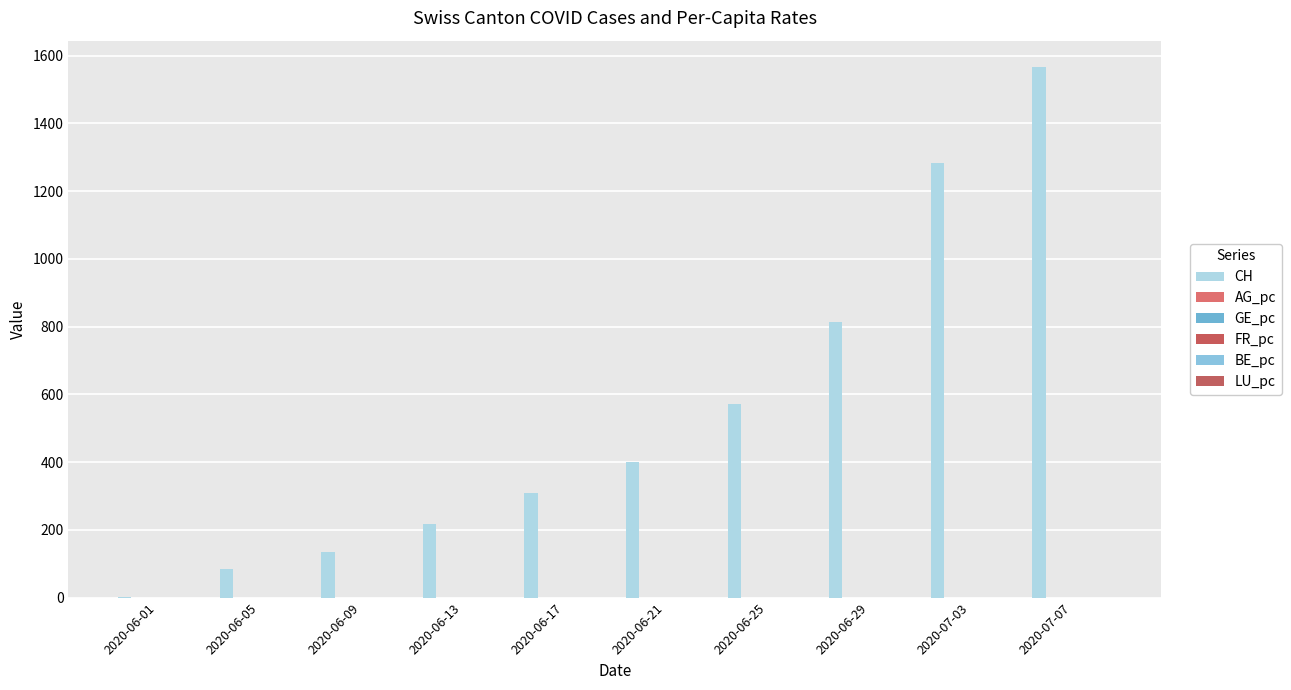

What is the spread (max minus min) of values at 2020-06-05?

84.0